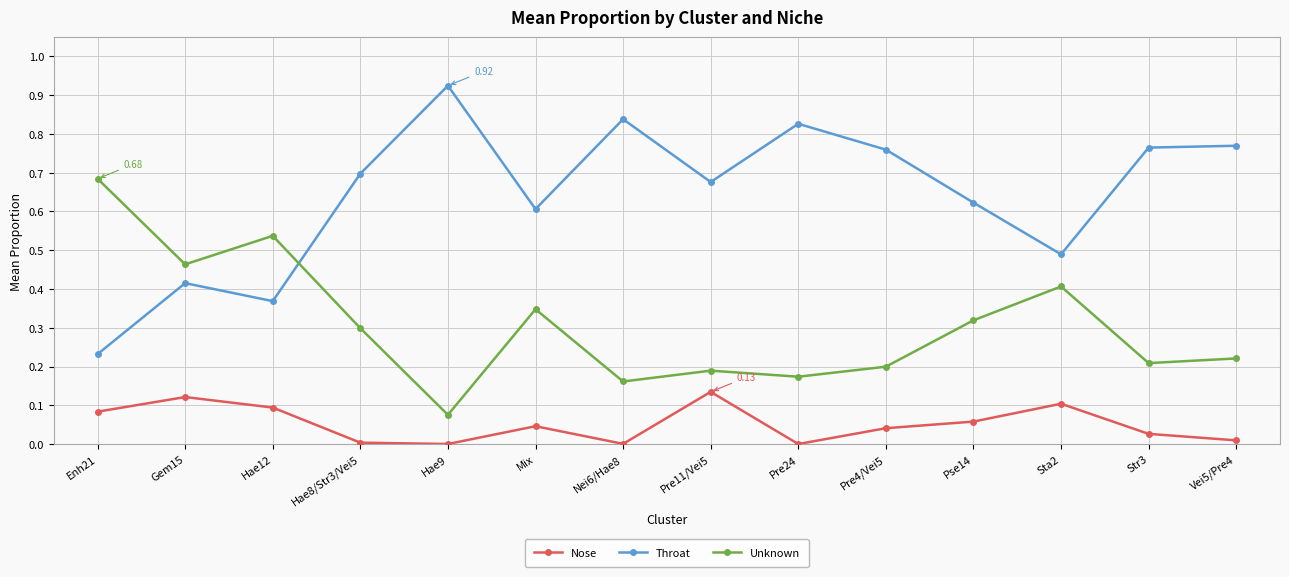

After their last crossing, which series has the higher values: Unknown or Throat?

Throat